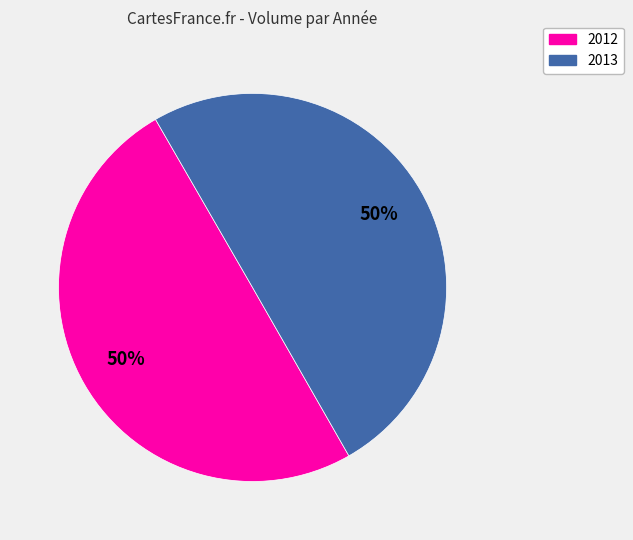

Is it true that 2012 is 62% of the pie?

False